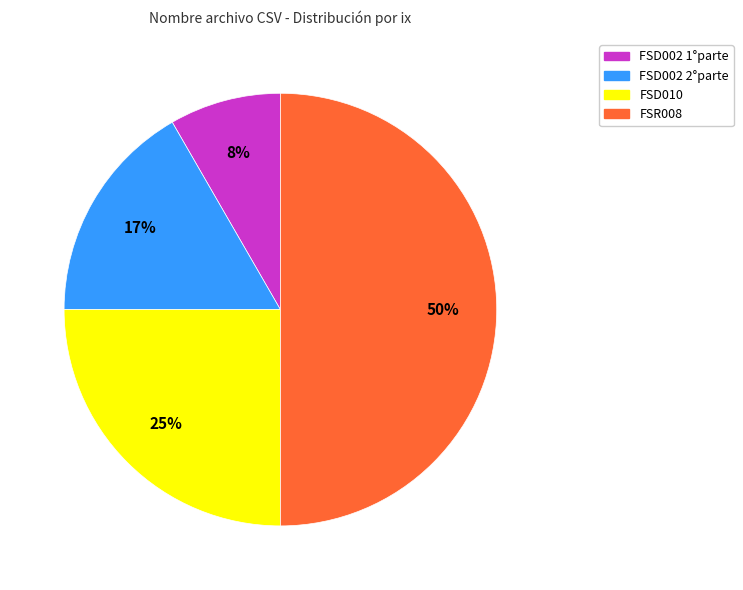

To the nearest percent, what is the combined percentage of FSD010 and FSR008?

75%